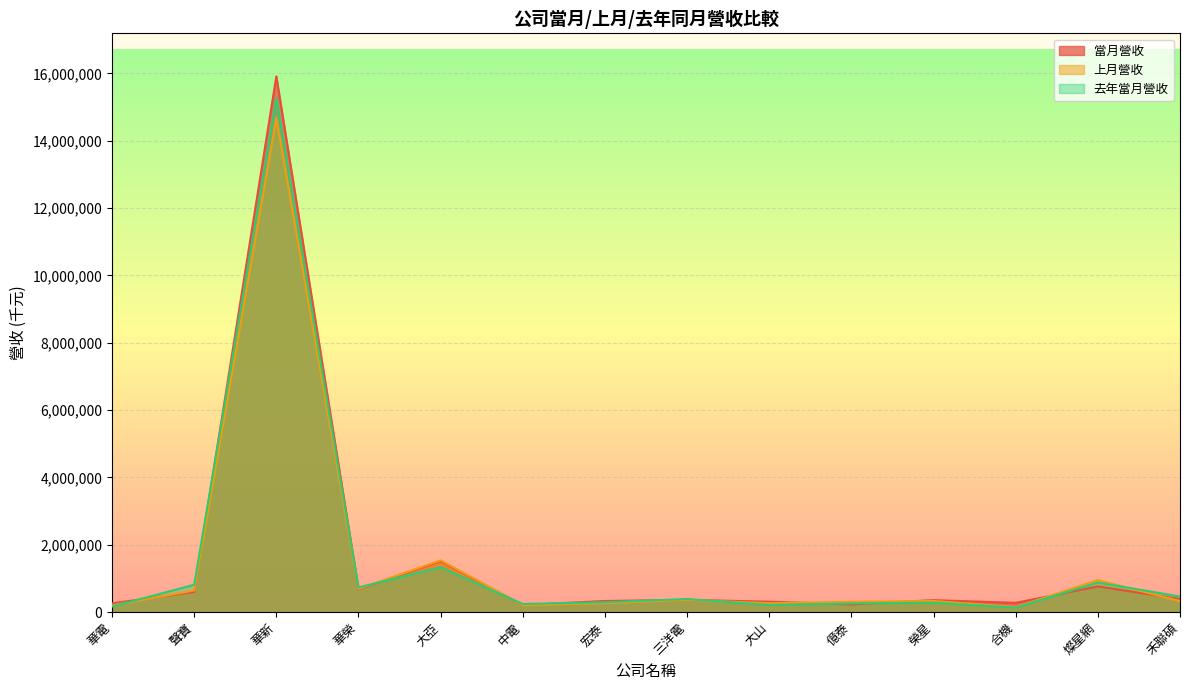

Which series has the largest range (max minus min)?

當月營收